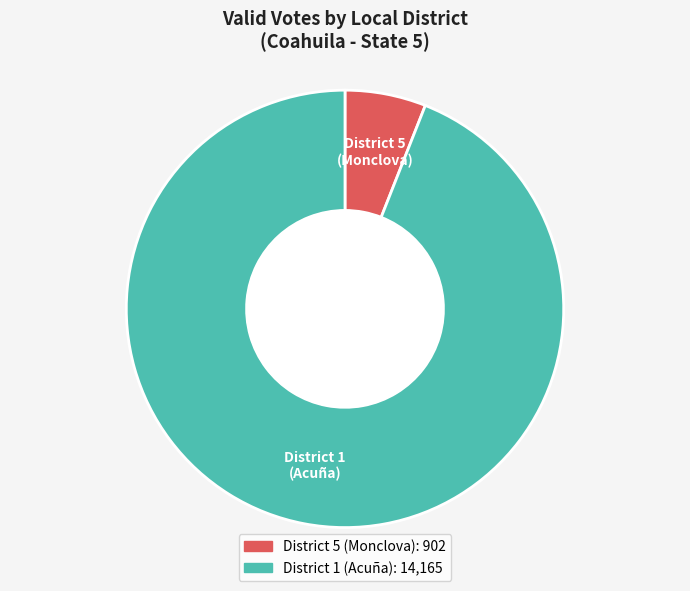

Does any single category account for the majority?

Yes